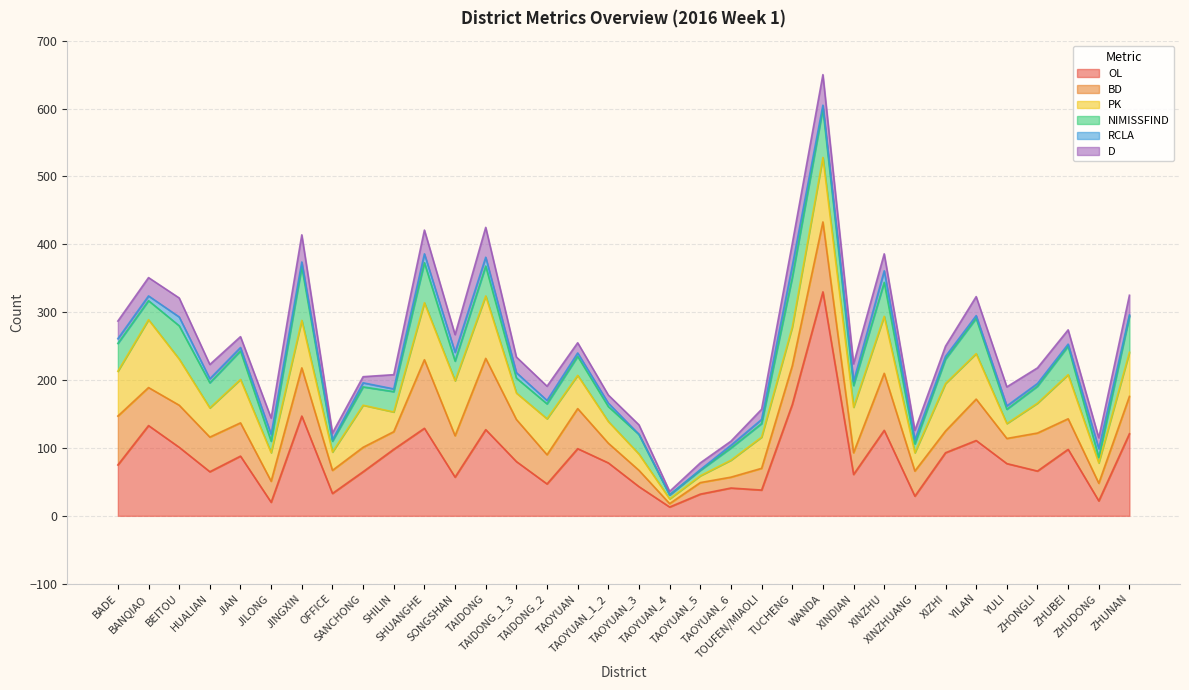

How many data points in D are above 23?

15